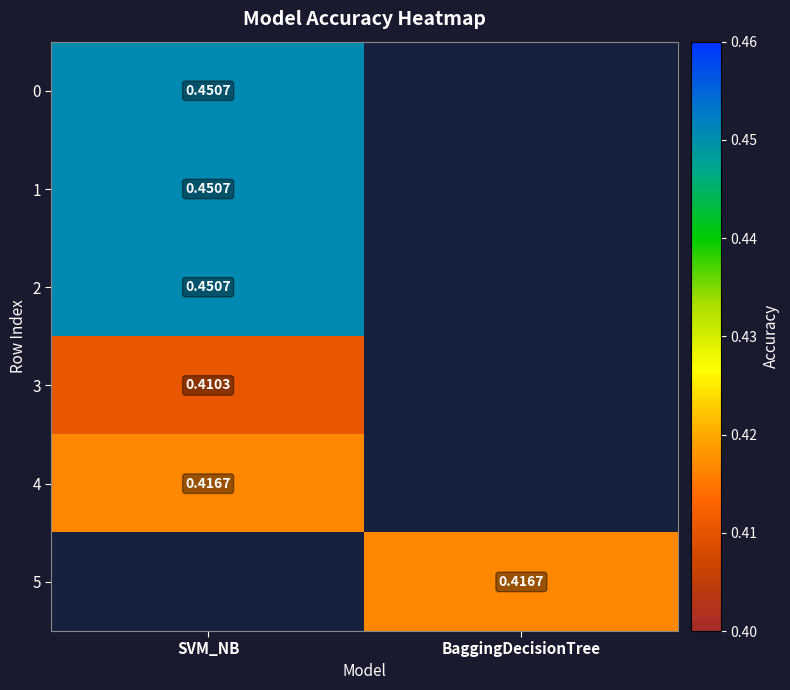

At which label is 3 closest to 0?

SVM_NB